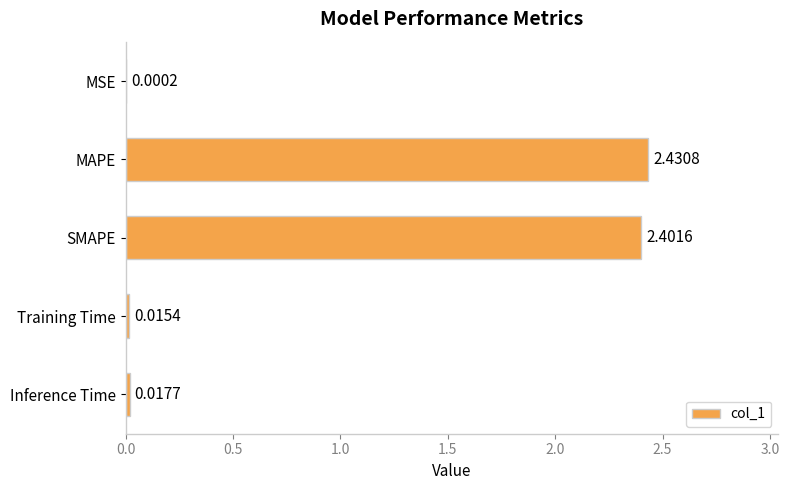

What is the sum of all values?

4.9